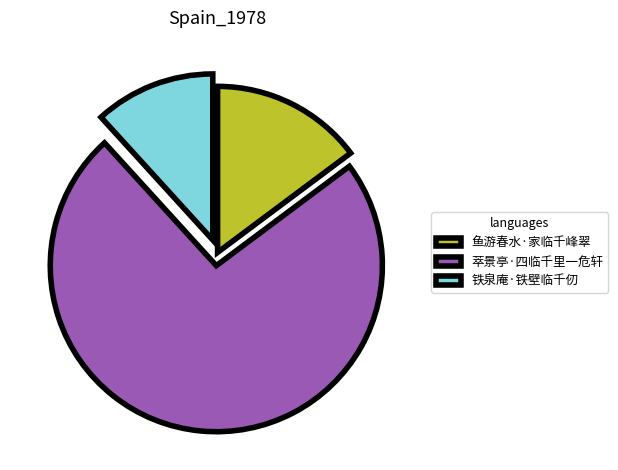

How many segments does this pie chart have?

3